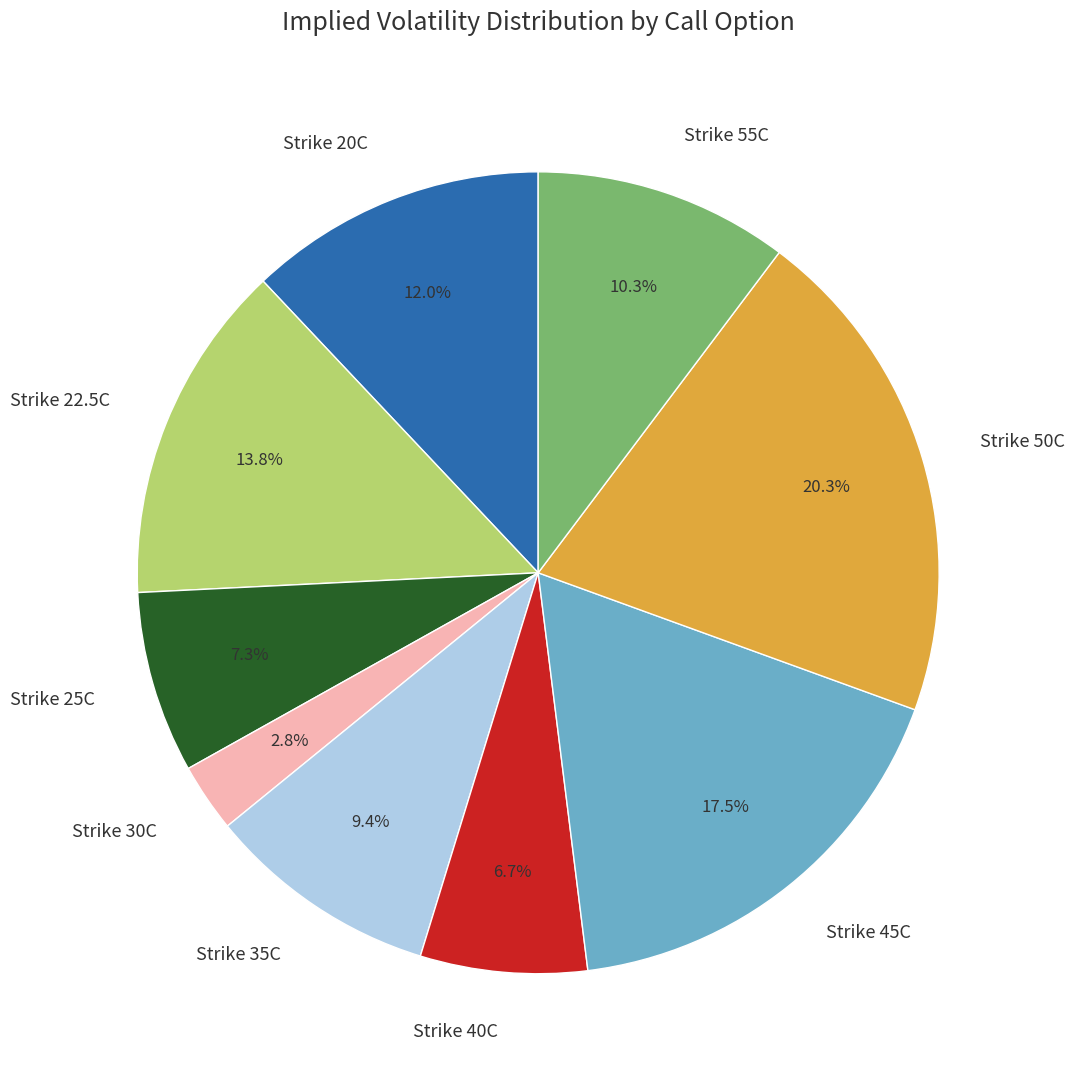

Approximately how many times larger is the value at Strike 20C compared to Strike 45C?

0.7